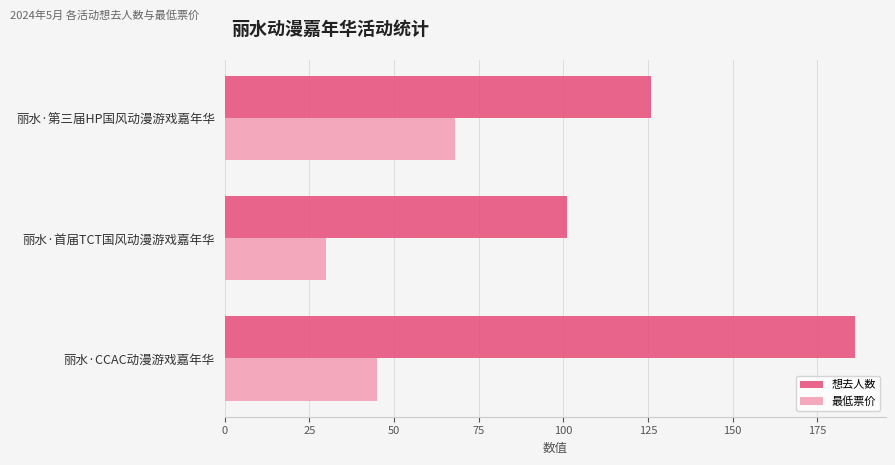

Which series changed the most between 丽水·首届TCT国风动漫游戏嘉年华 and 丽水·第三届HP国风动漫游戏嘉年华?

最低票价